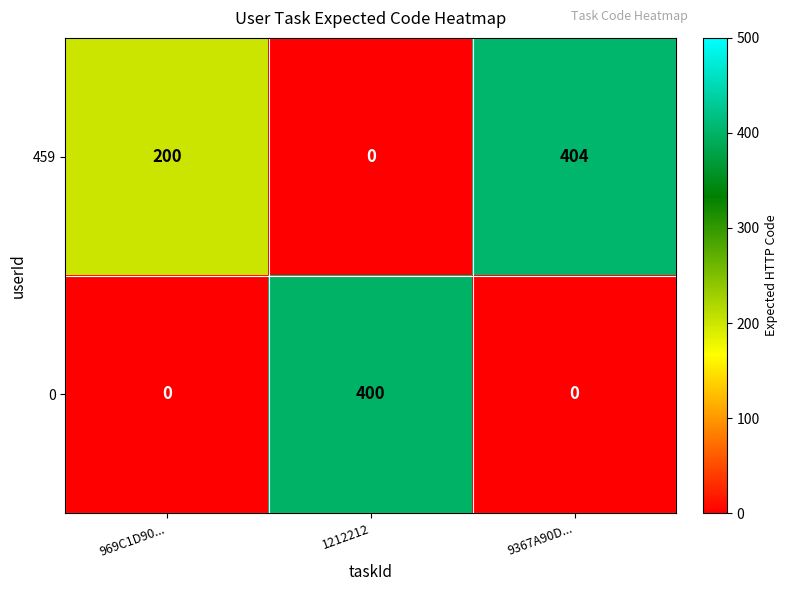

List the labels in order of 459 value, smallest first.

1212212, 969C1D90..., 9367A90D...